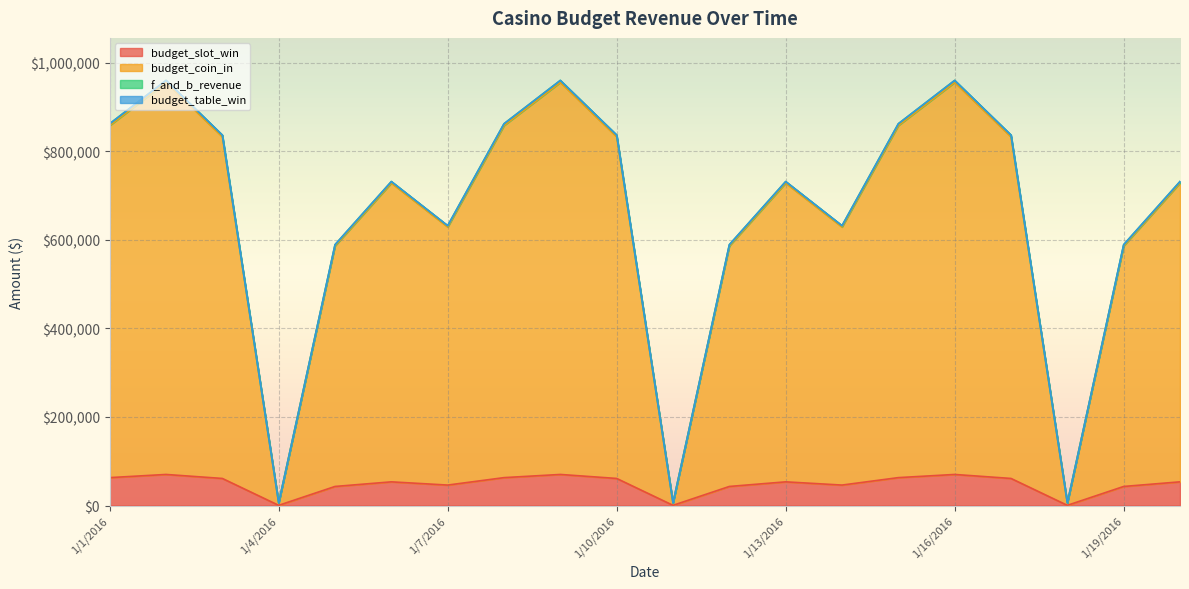

Is it true that budget_slot_win equals 14425.5 at 1/6/2016?

False